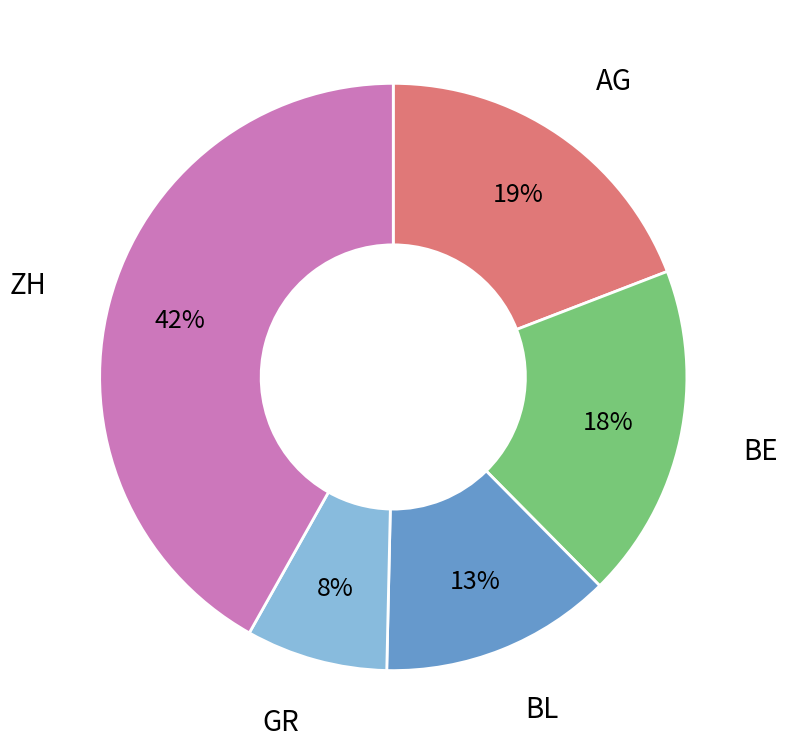

To the nearest percent, what is the difference between the largest and smallest slice percentages?

34%